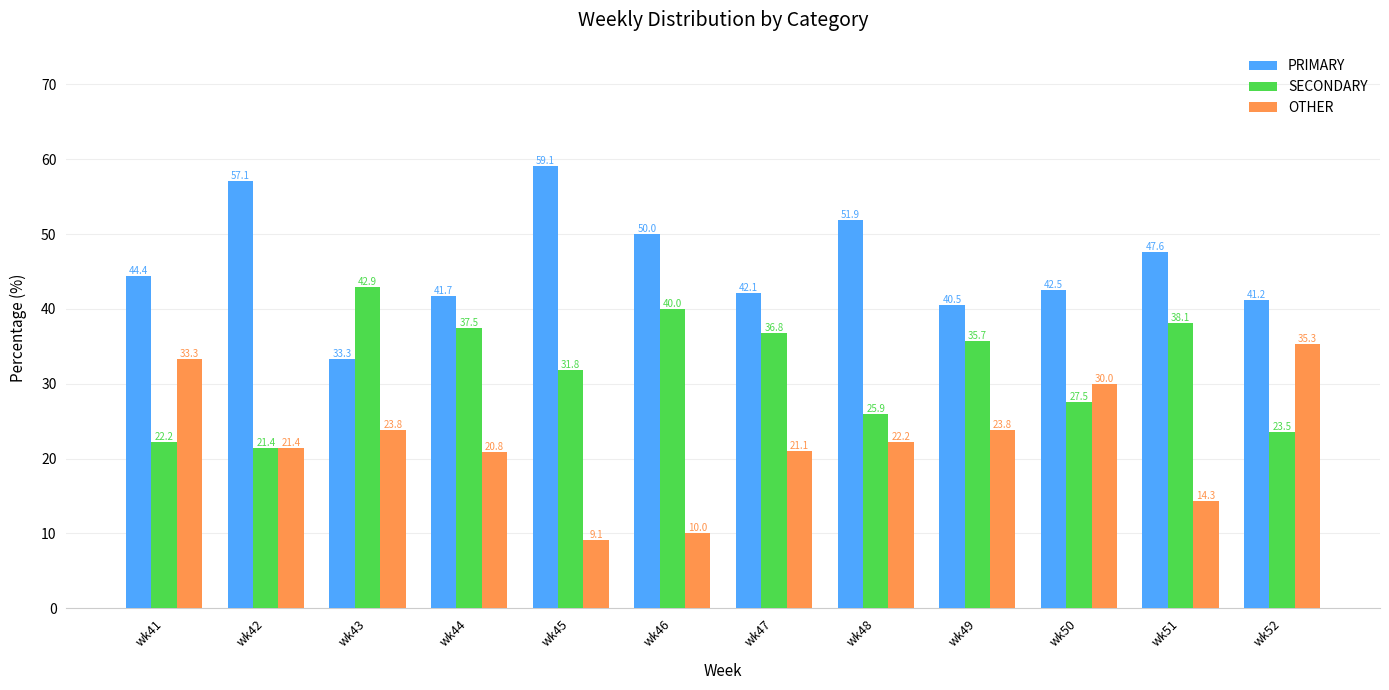

What is the difference between the maximum and minimum values in the PRIMARY series?

25.8